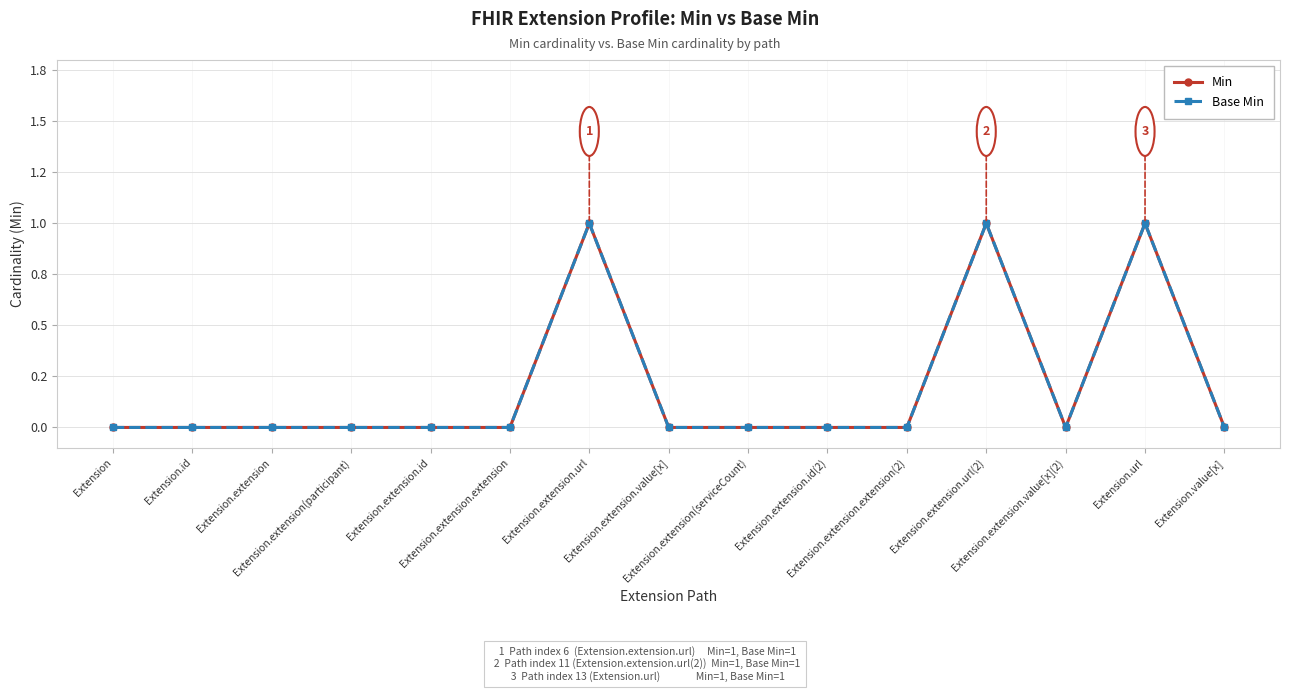

Is this an area chart (filled region under the line)?

No